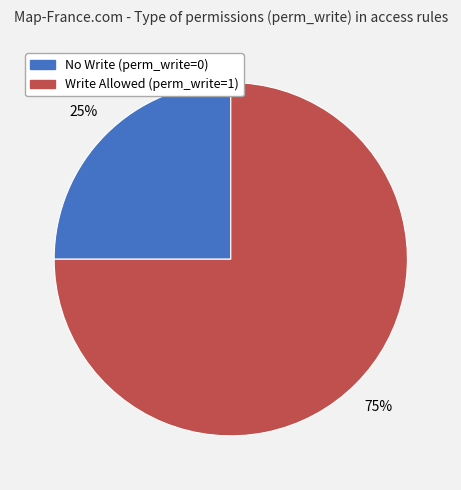

To the nearest percent, what is the difference between the largest and smallest slice percentages?

50%